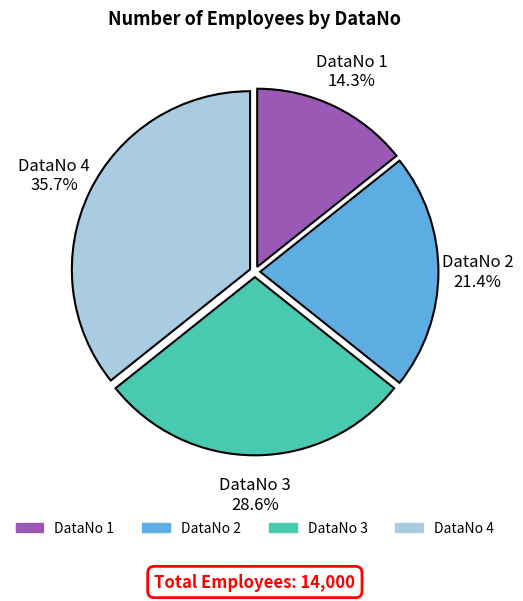

Does any single category account for the majority?

No